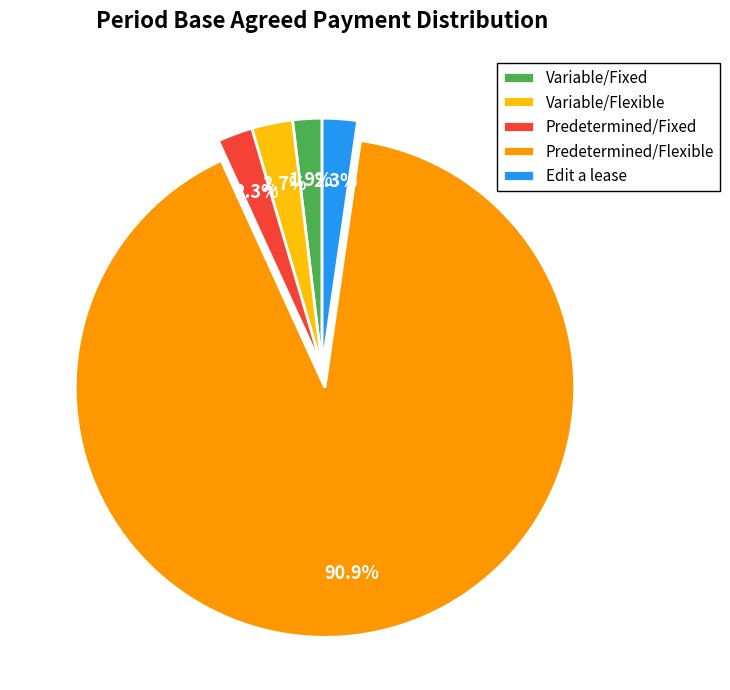

Approximately how many times larger is the value at Variable/Fixed compared to Predetermined/Fixed?

0.8